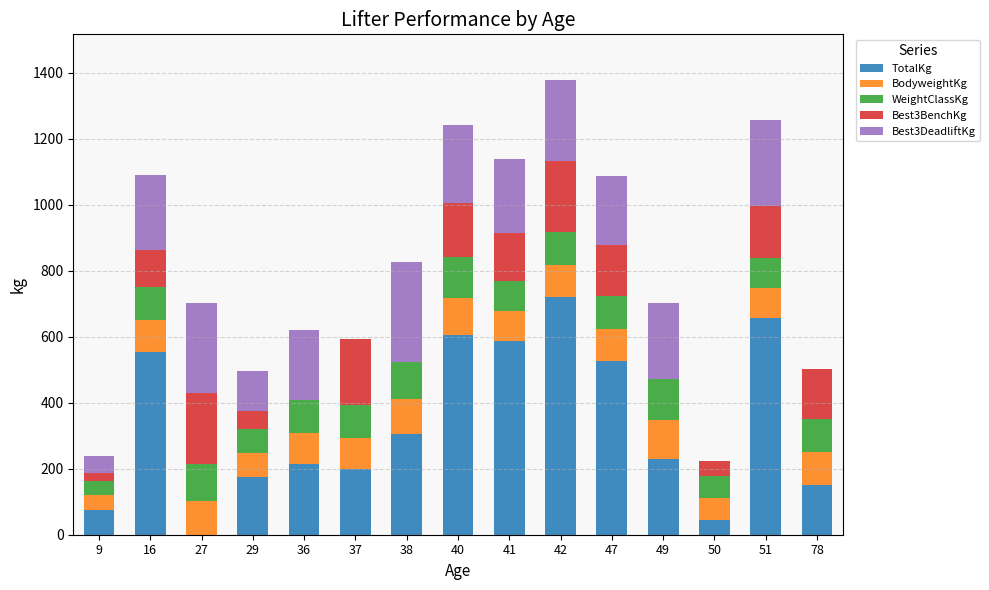

What is the sum of all TotalKg values?

5041.7